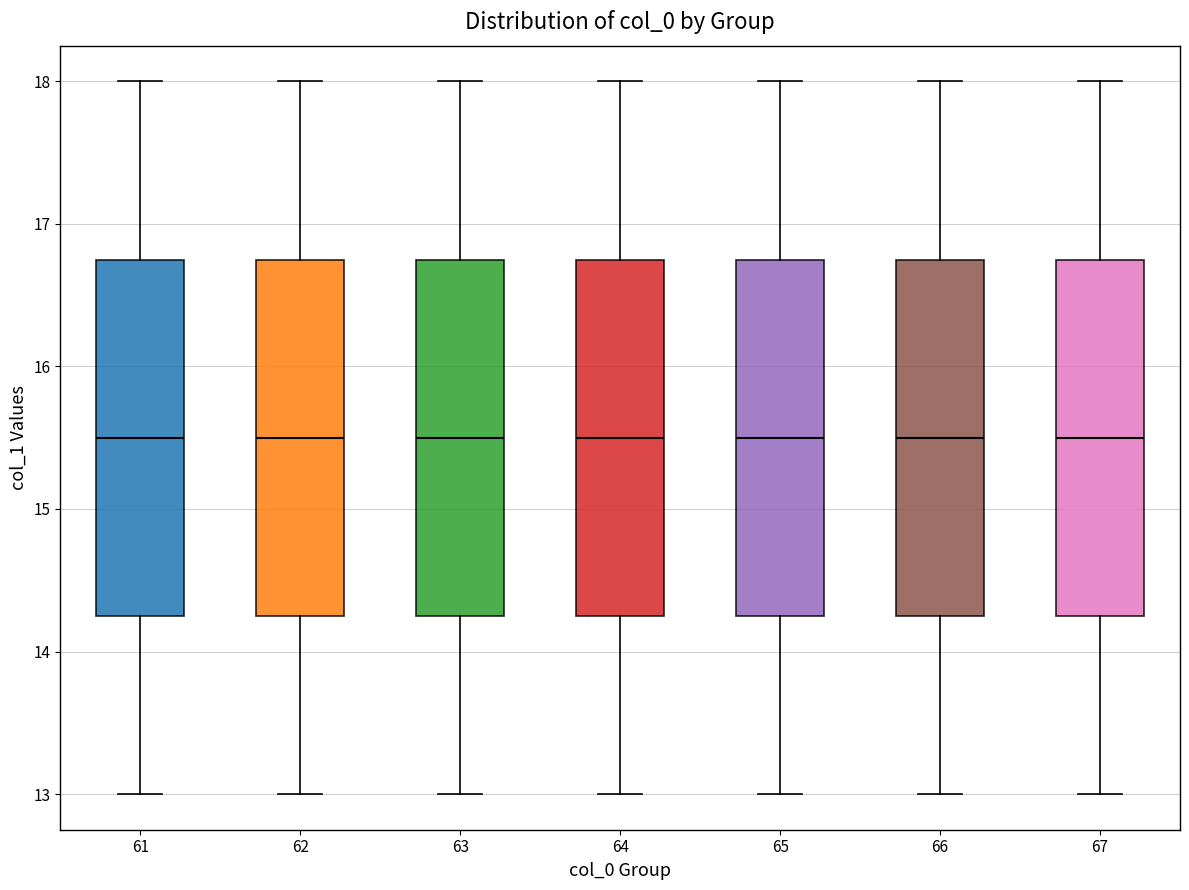

Reading left to right, read every box against the y-axis: the position of its median line, the range the box covers, and the ends of its whiskers. The values are not printed on the chart, so give them approximately, as read against the axis.

61: median 15.5, box 14.3 to 16.8, whiskers 13.0 to 18.0
62: median 15.5, box 14.3 to 16.8, whiskers 13.0 to 18.0
63: median 15.5, box 14.3 to 16.8, whiskers 13.0 to 18.0
64: median 15.5, box 14.3 to 16.8, whiskers 13.0 to 18.0
65: median 15.5, box 14.3 to 16.8, whiskers 13.0 to 18.0
66: median 15.5, box 14.3 to 16.8, whiskers 13.0 to 18.0
67: median 15.5, box 14.3 to 16.8, whiskers 13.0 to 18.0